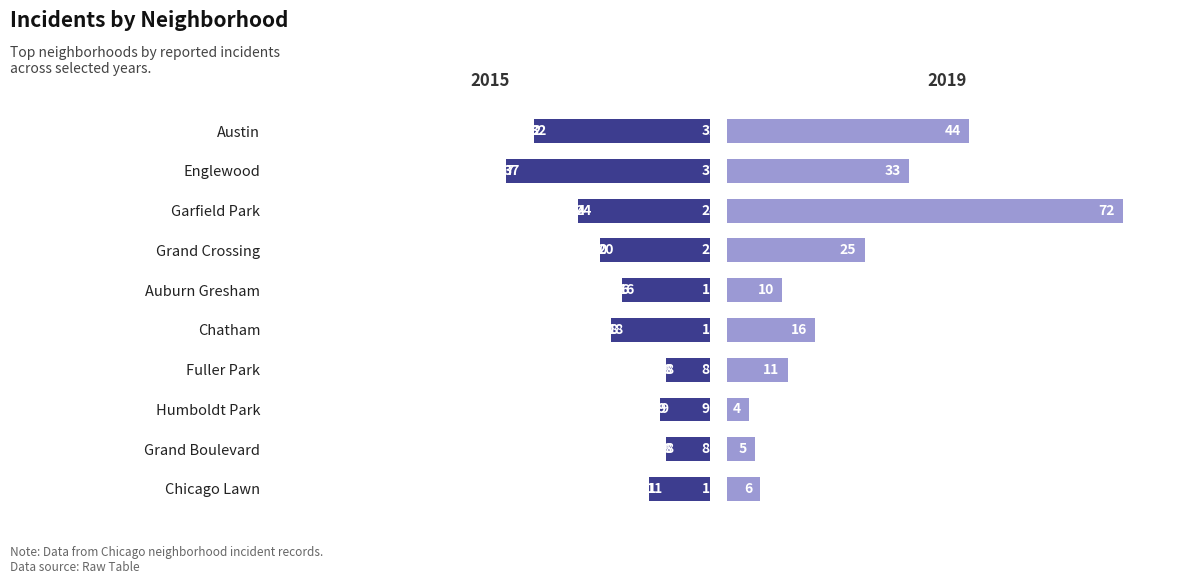

Between Grand Boulevard and Humboldt Park, which is larger?

Humboldt Park